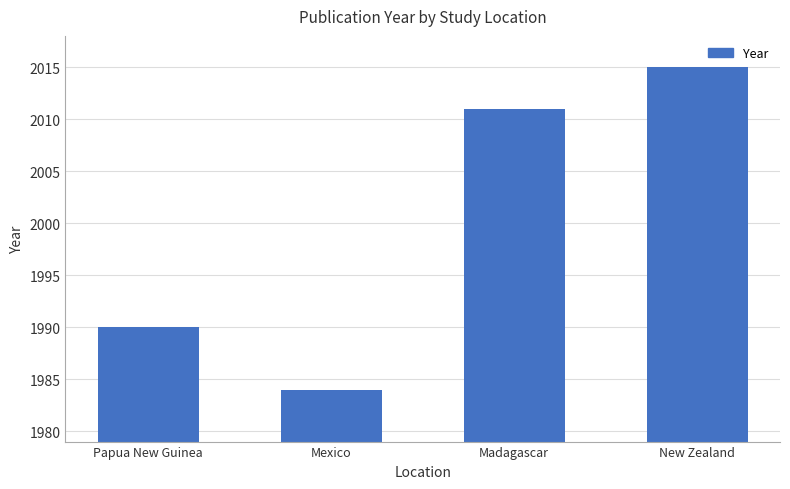

Where is the data nearest to the value 1999?

Papua New Guinea